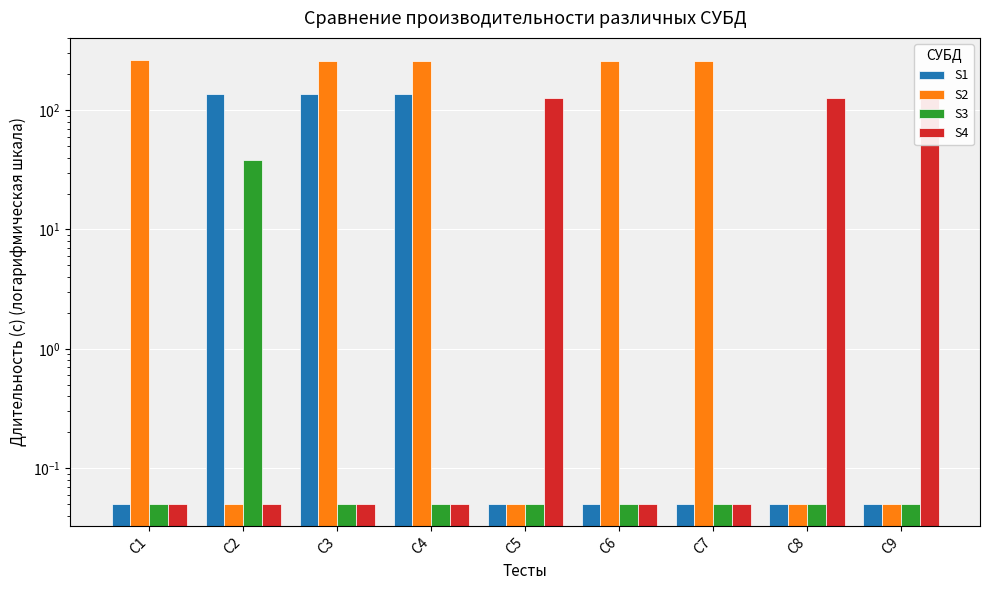

How many groups of bars are there?

9